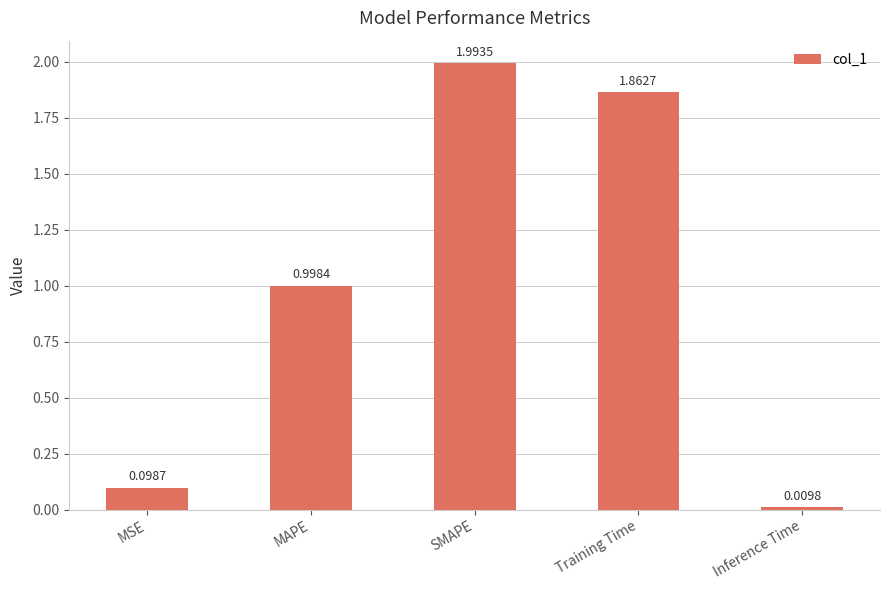

How many series are shown in this chart?

1